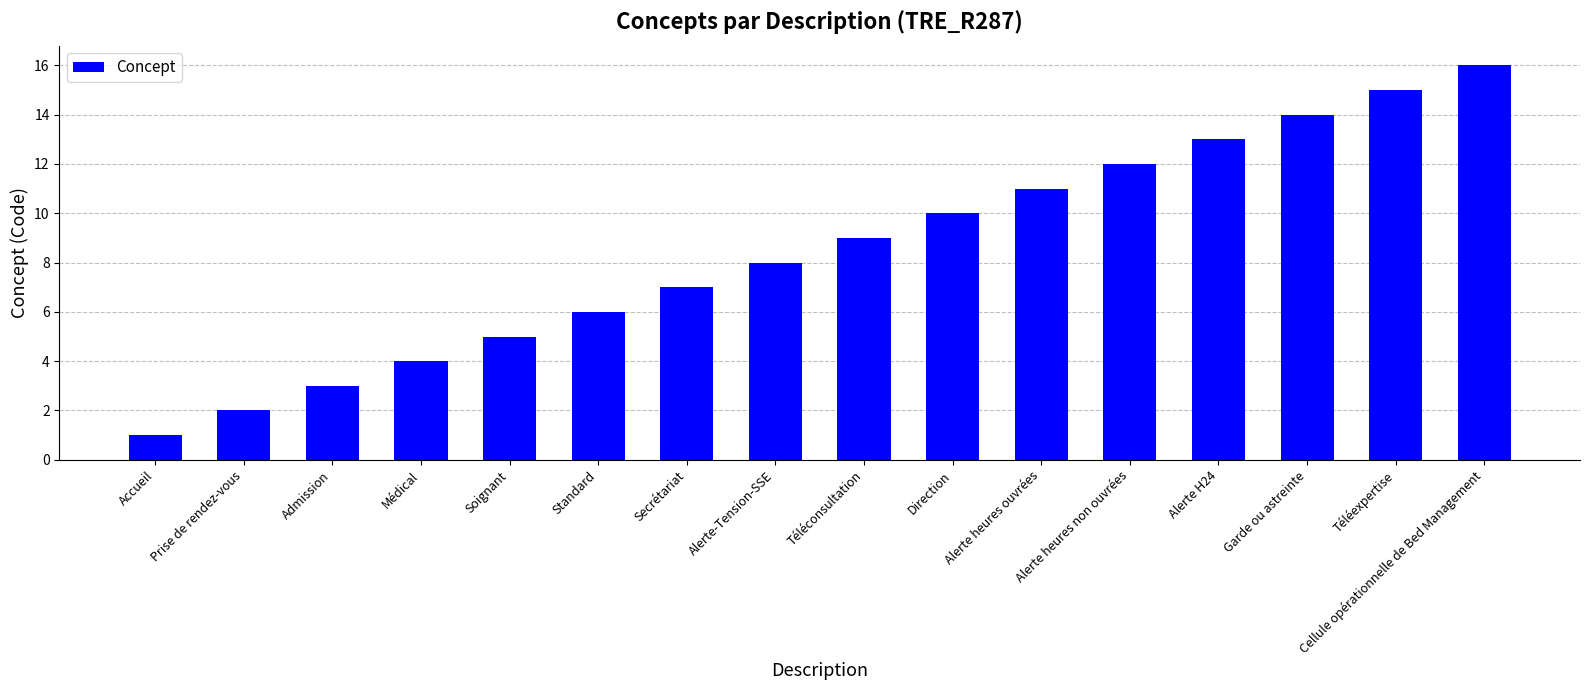

The value at Accueil is 1. True or false?

True